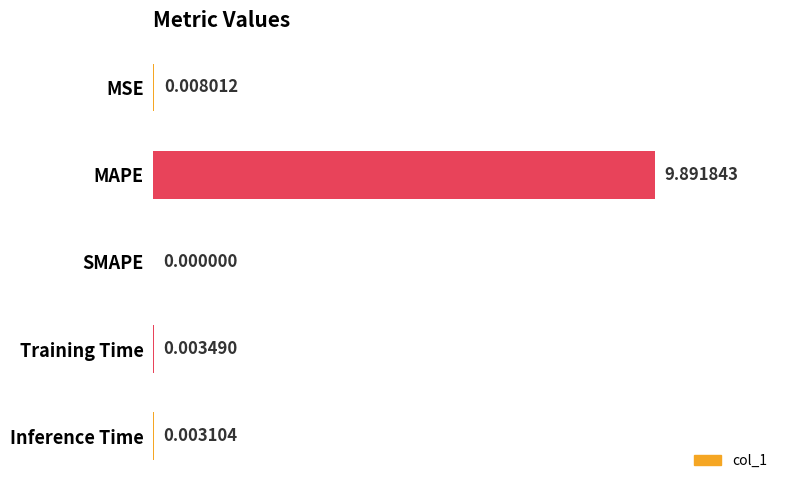

At which label is the value closest to 4?

MSE